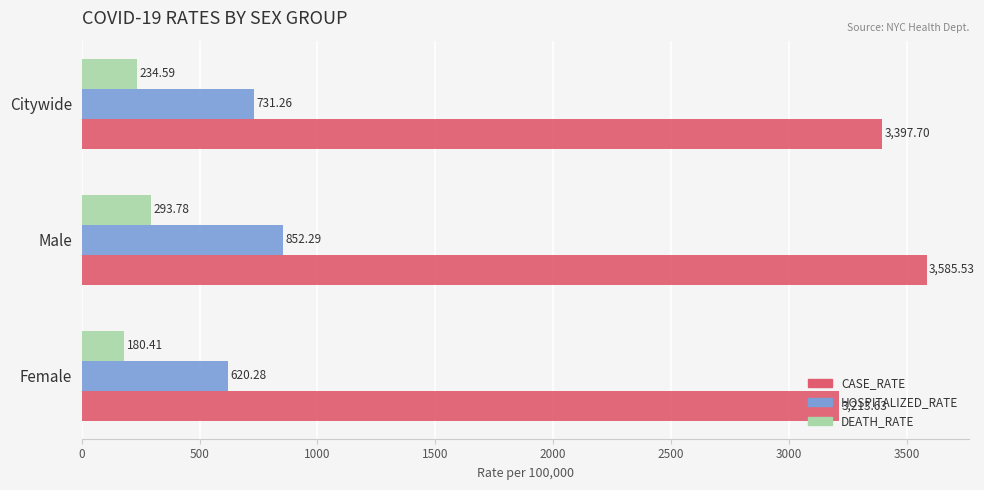

Where is CASE_RATE nearest to the value 3399?

Citywide